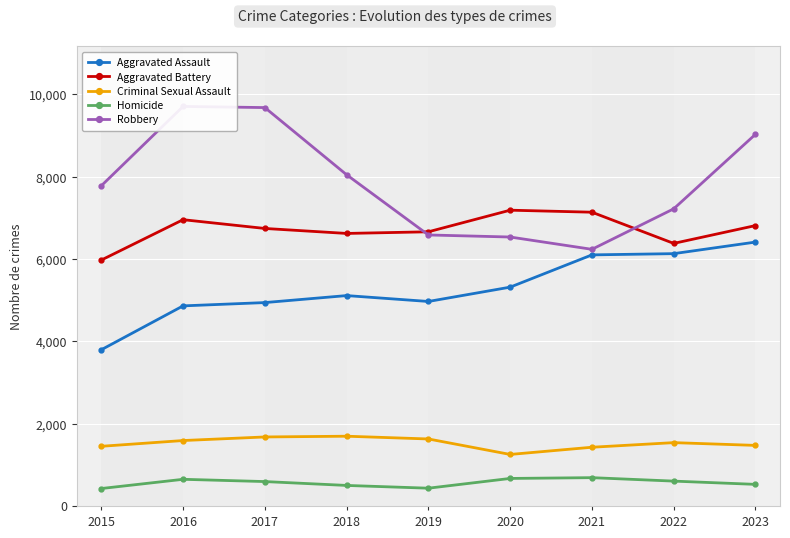

What is the value of the Aggravated Battery point at the 8th from the left?

6380